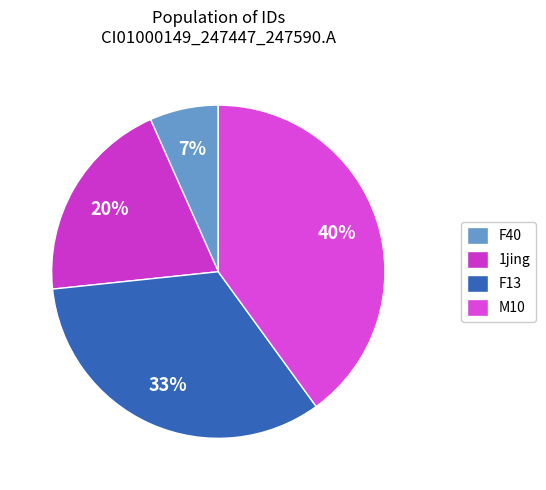

How many slices are in this pie chart?

4